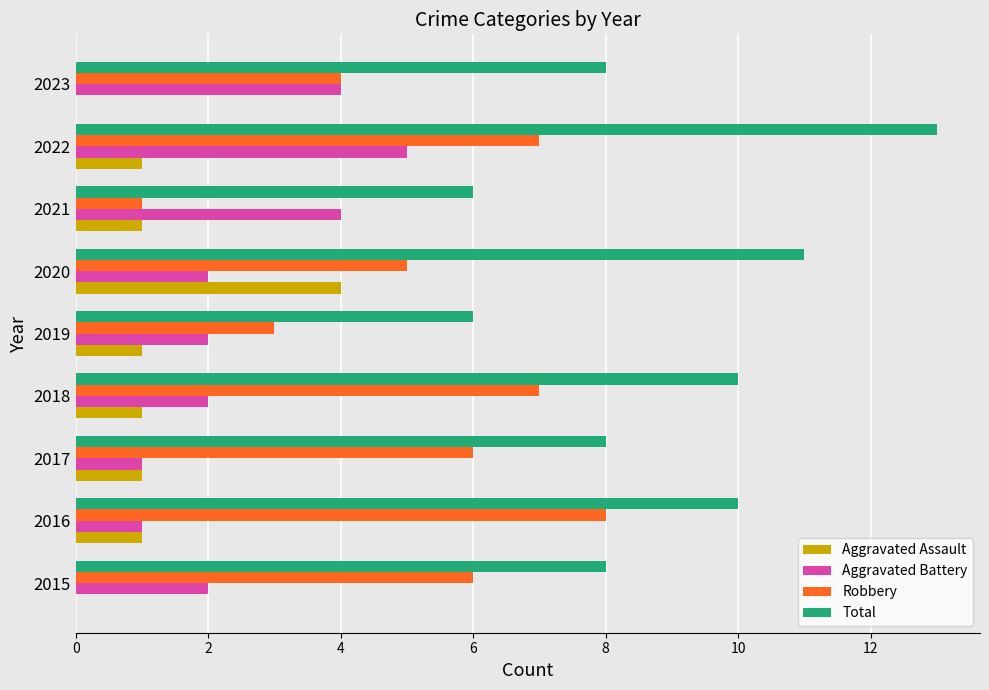

Where is Robbery nearest to the value 4?

2023